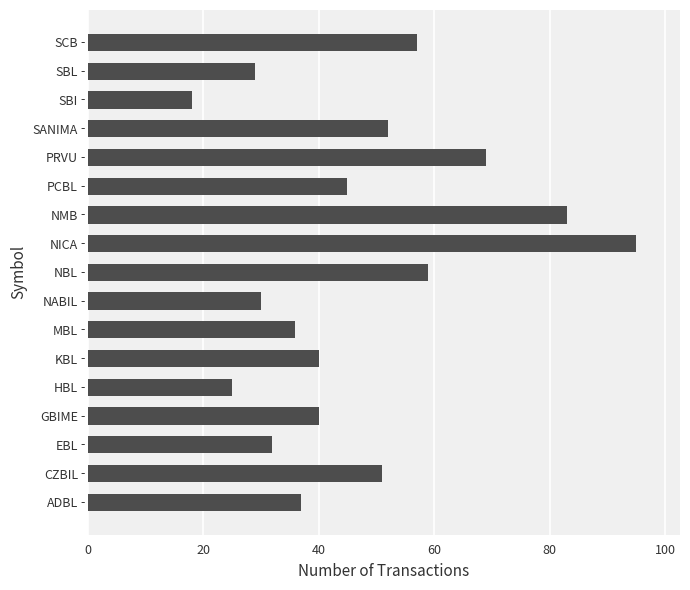

What value does the data have at SANIMA, to the nearest 10?

50